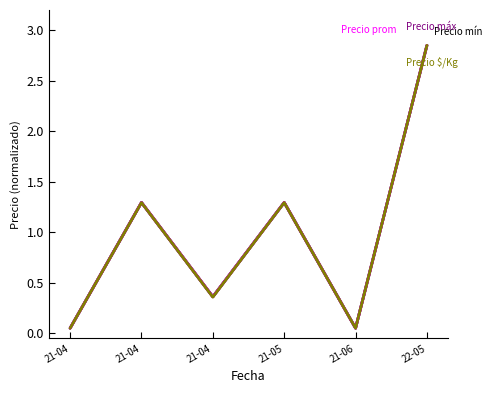

Does the chart have visible grid lines?

No